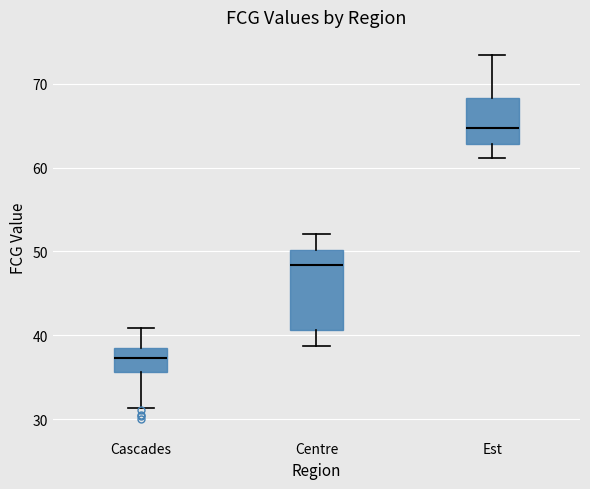

Reading left to right, read every box against the y-axis: the position of its median line, the range the box covers, and the ends of its whiskers. The values are not printed on the chart, so give them approximately, as read against the axis.

Cascades: median 37, box 36 to 38, whiskers 31 to 41
Centre: median 48, box 41 to 50, whiskers 39 to 52
Est: median 65, box 63 to 68, whiskers 61 to 73